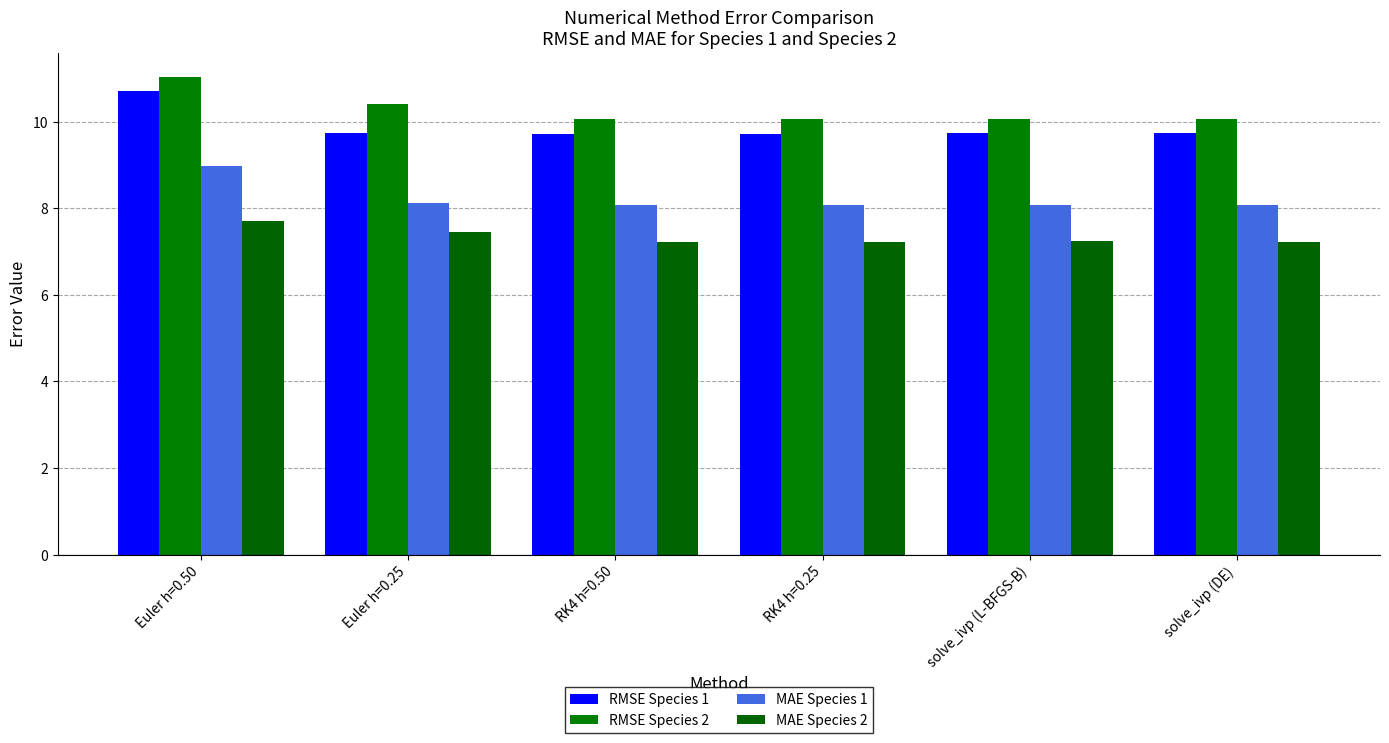

Which label corresponds to the largest value in the chart?

Euler h=0.50